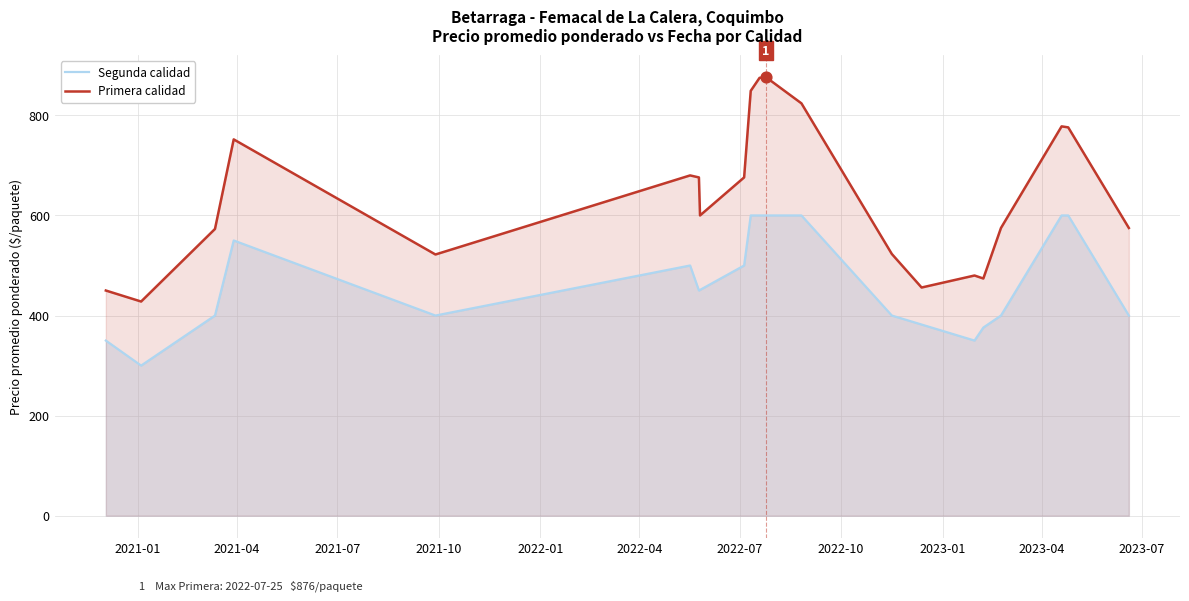

Which series reaches the maximum Y coordinate?

Primera